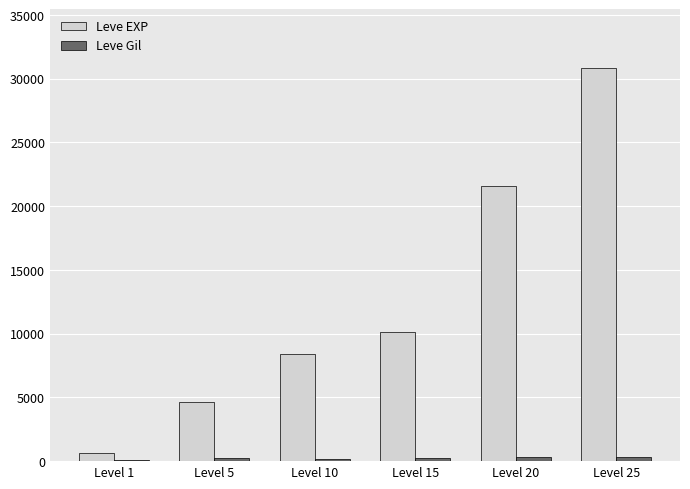

What is the average value of the Leve EXP series?

12707